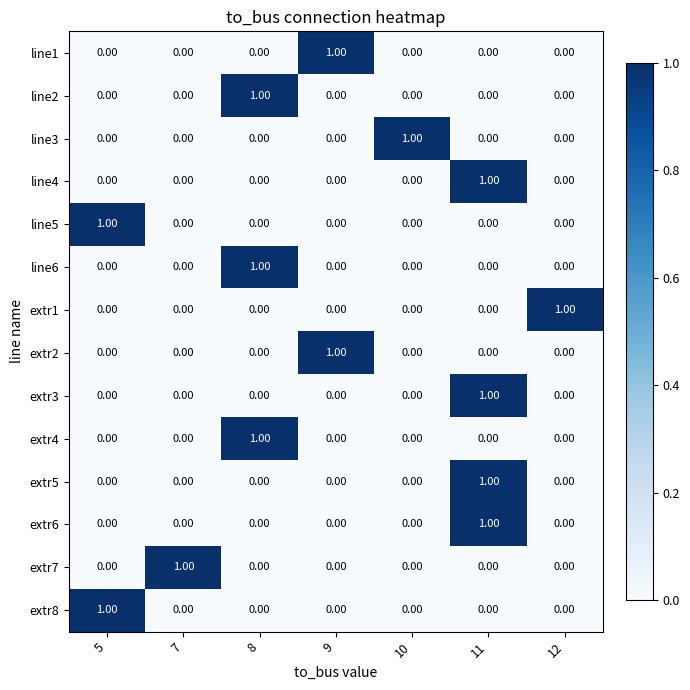

At how many categories does at least one series exceed 0?

7